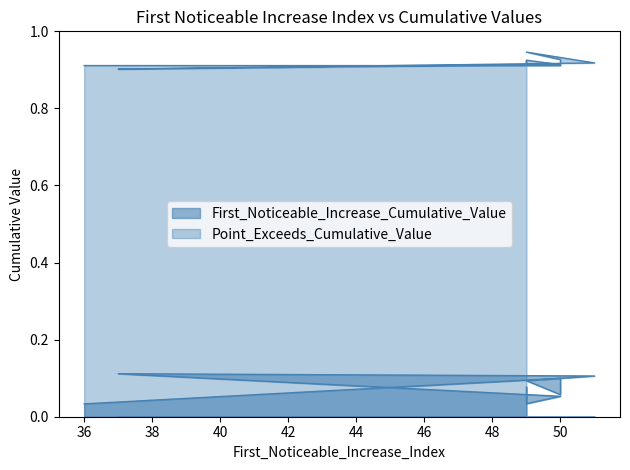

What are all the series names shown in the legend?

First_Noticeable_Increase_Cumulative_Value, Point_Exceeds_Cumulative_Value